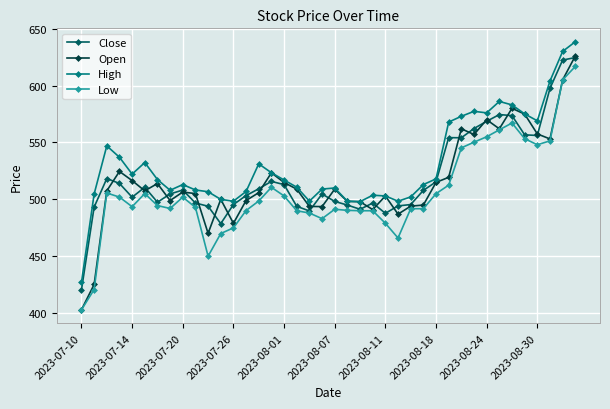

True or false: Open has more than 1 points higher than both neighbors.

True